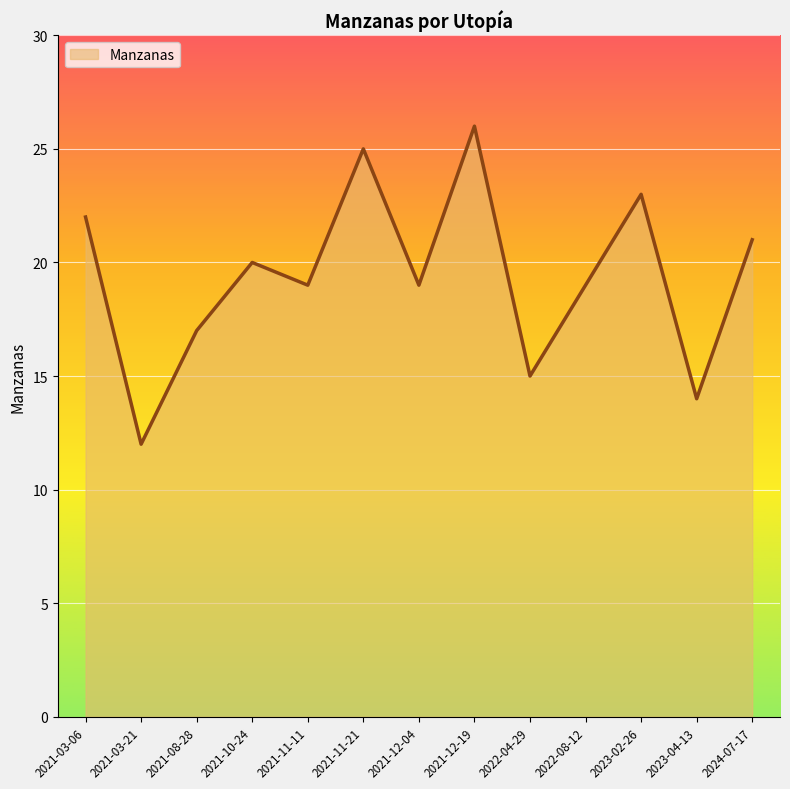

The chart shows a value of 38 at 2021-11-21. True or false?

False